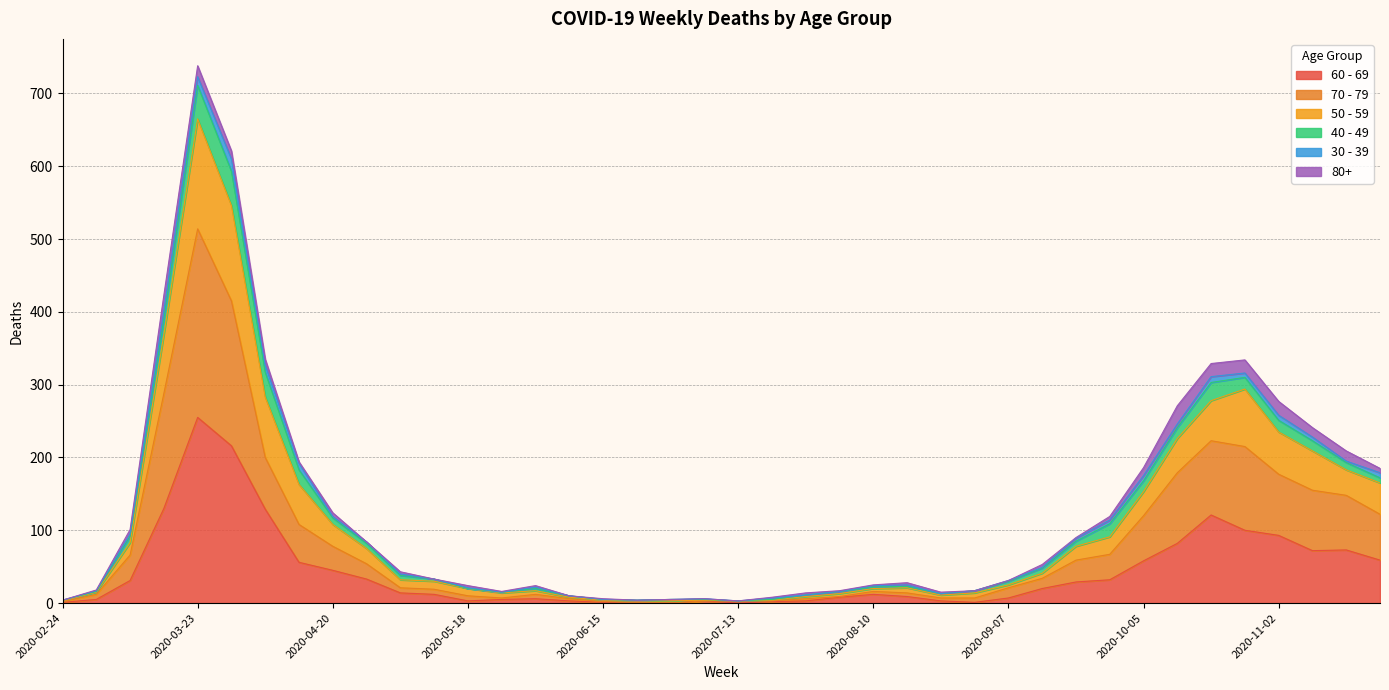

At which category is the sum across all series the highest?

2020-03-23